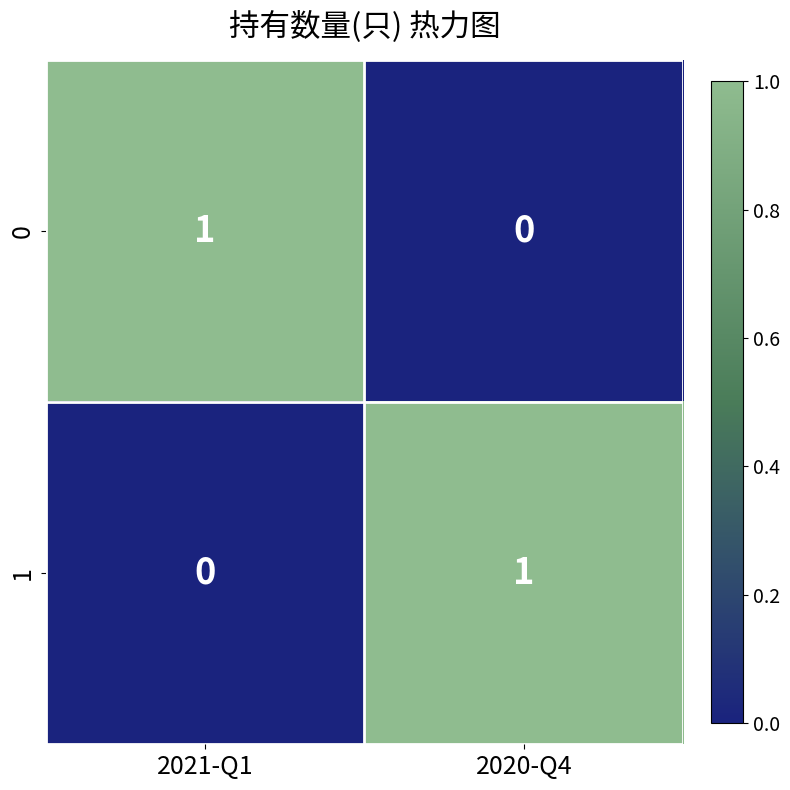

Which category has the lowest value in the 0 series?

2020-Q4